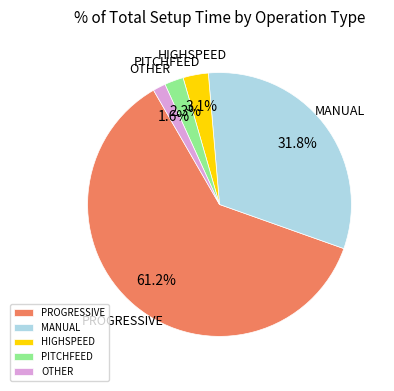

How much of the chart is everything except HIGHSPEED?

96.9%